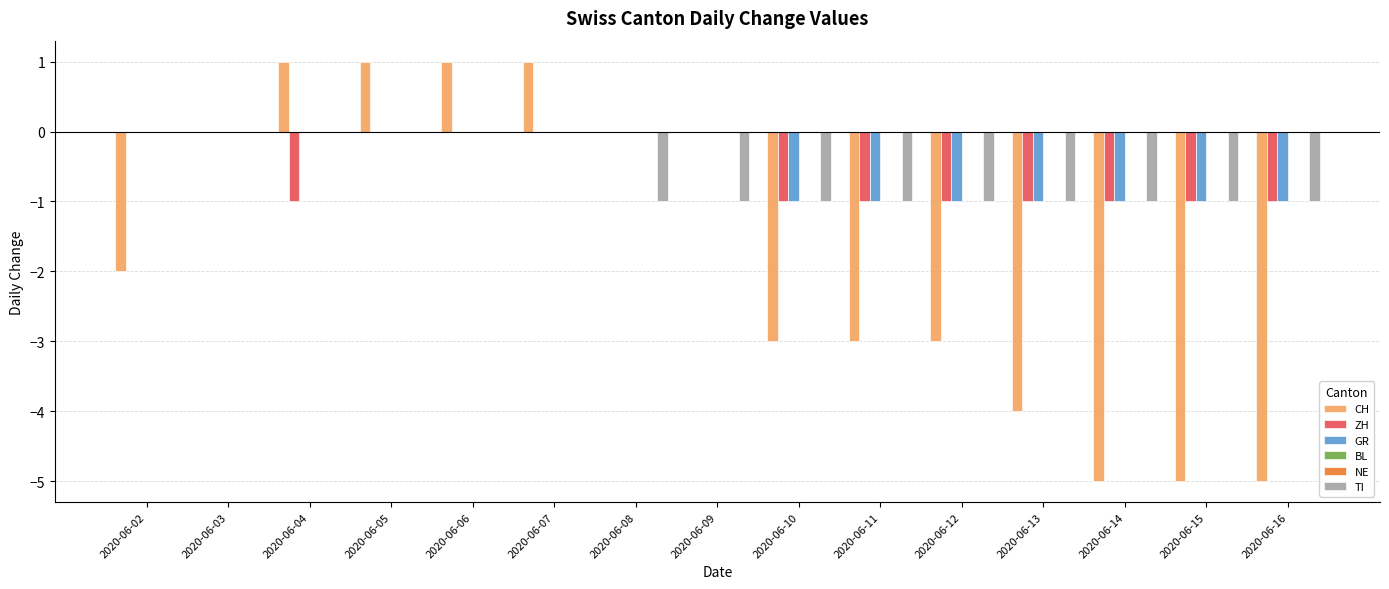

The TI series shows -1 at 2020-06-09. True or false?

True